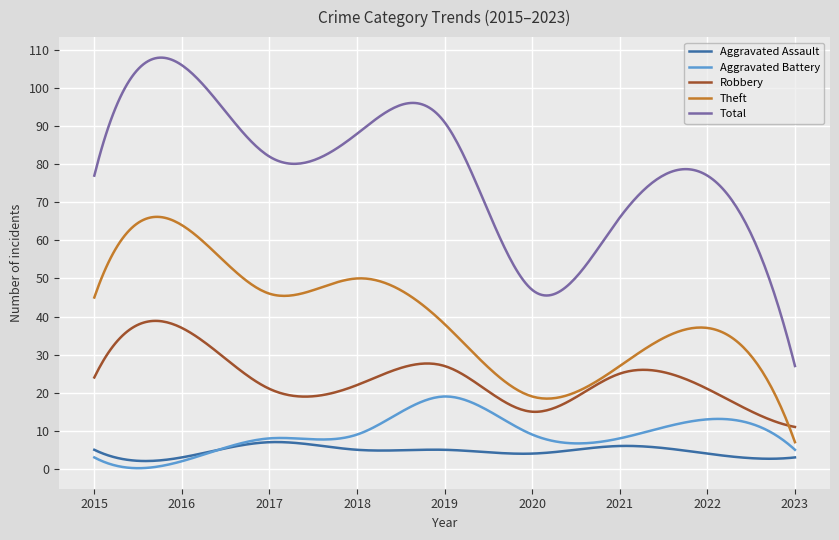

What is the maximum value shown in the chart?

108.0